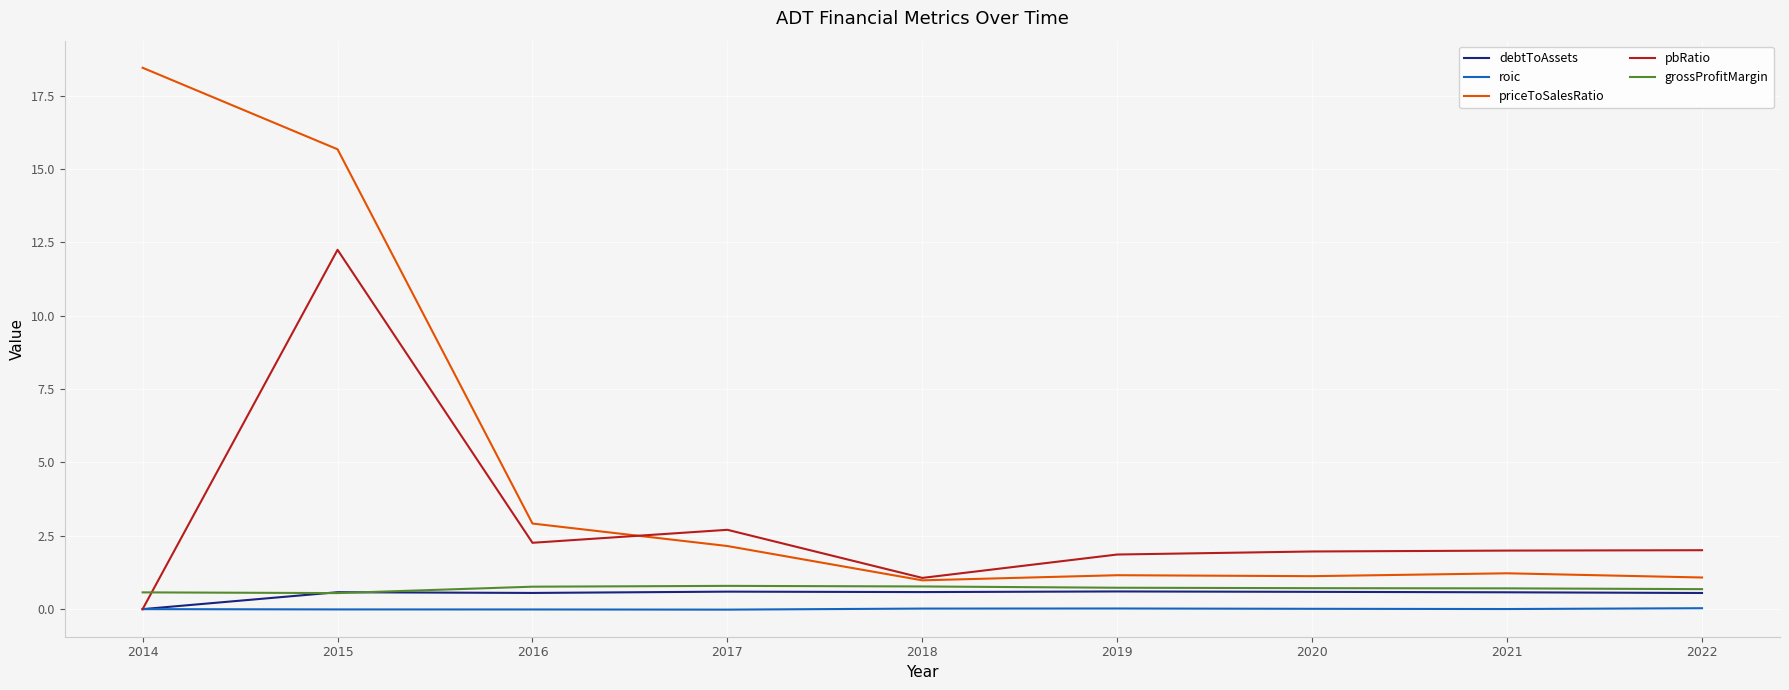

True or false: grossProfitMargin has a value of 0.7 at 2021.

True